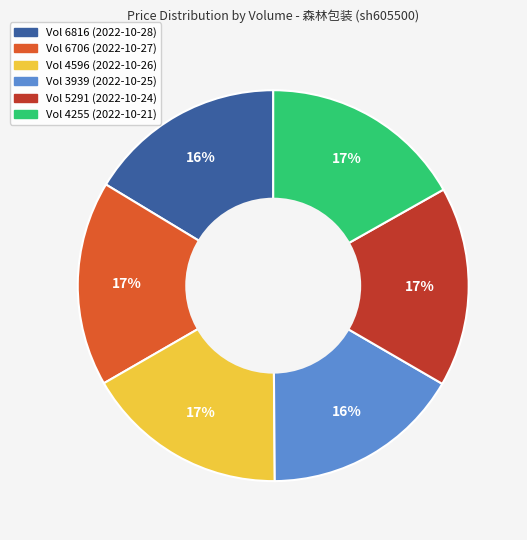

Is there a majority slice in this chart?

No